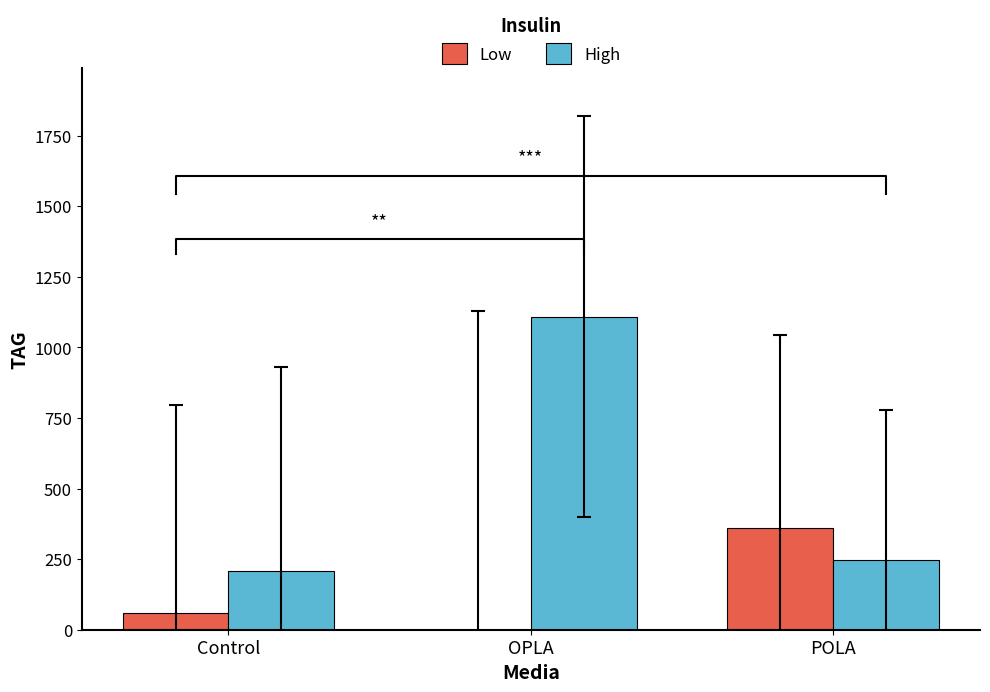

How many values in the High series exceed 246?

2